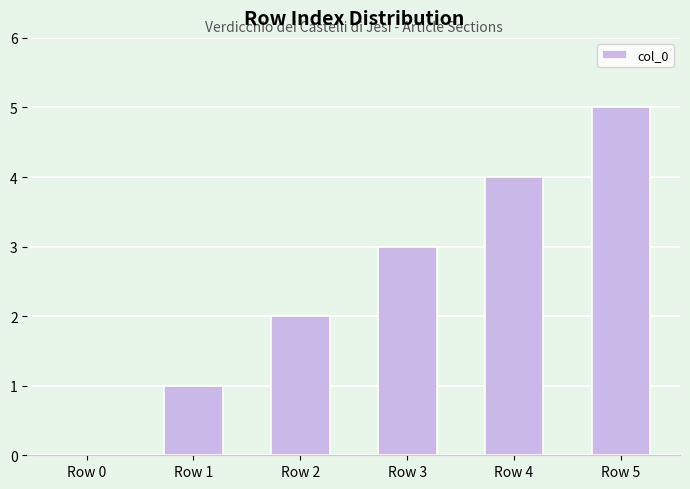

At which category does the chart reach its peak across all series?

Row 5